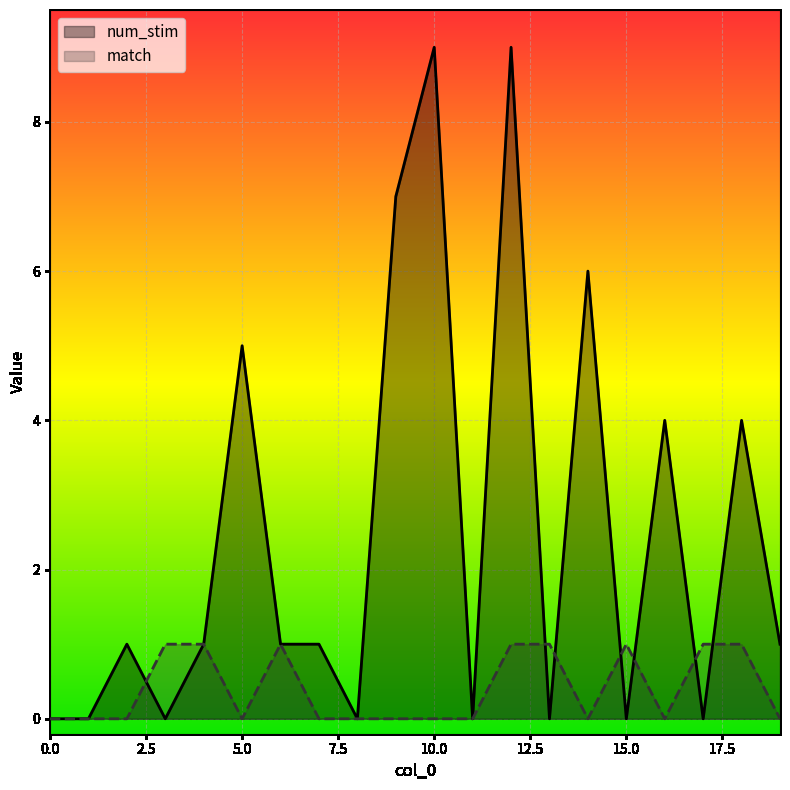

Which series has the largest total across all categories?

num_stim